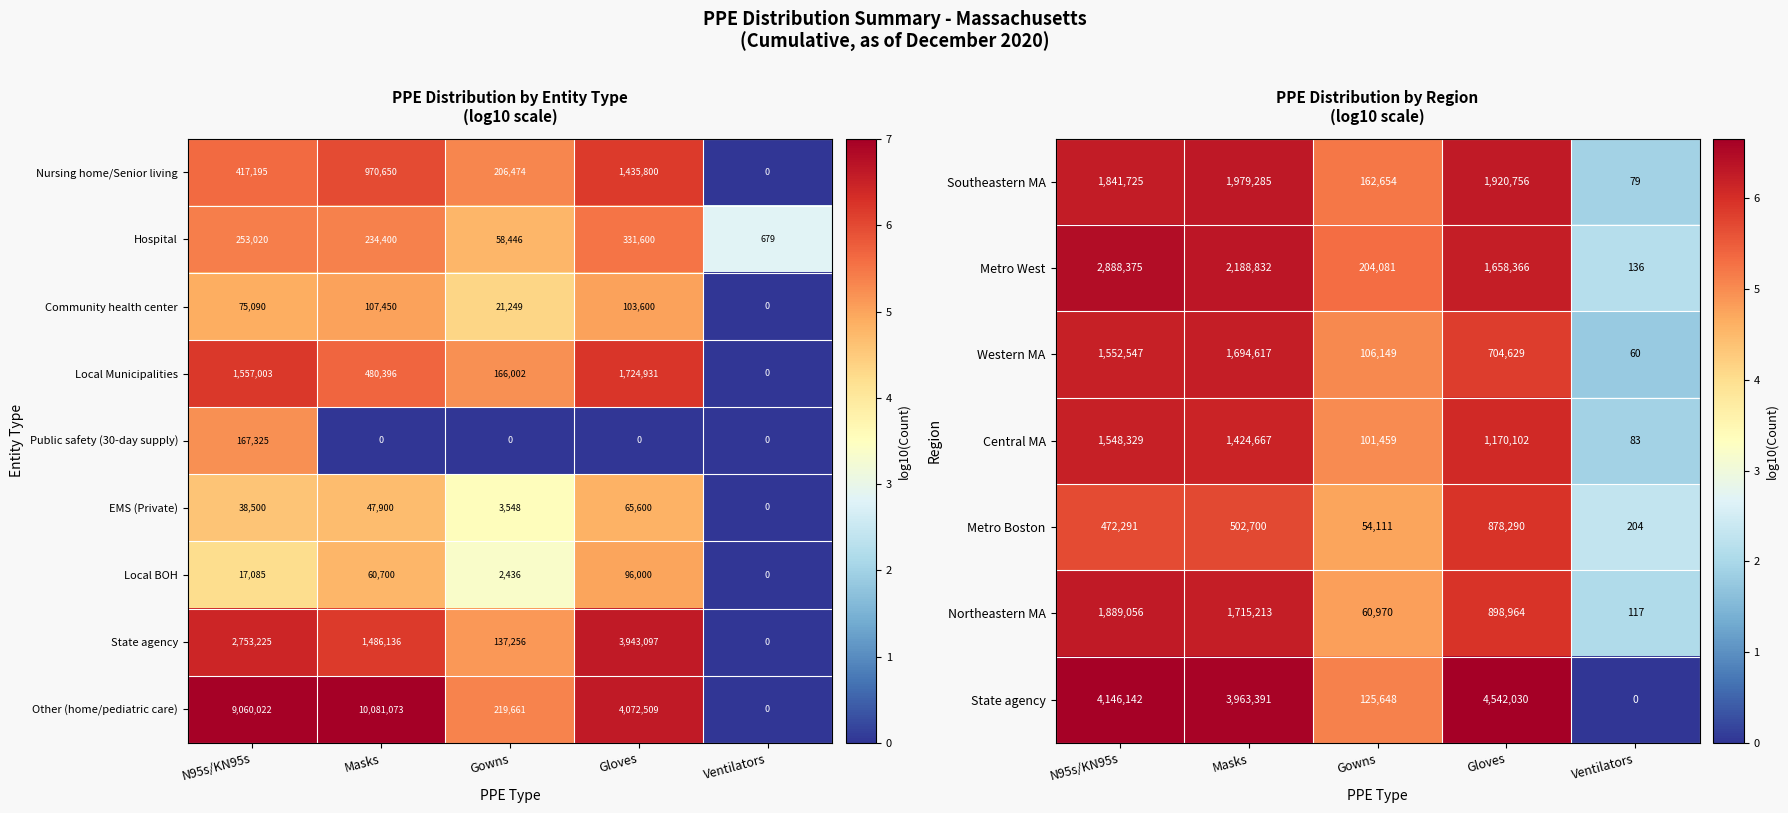

What is the average value of the Local Municipalities series?

785666